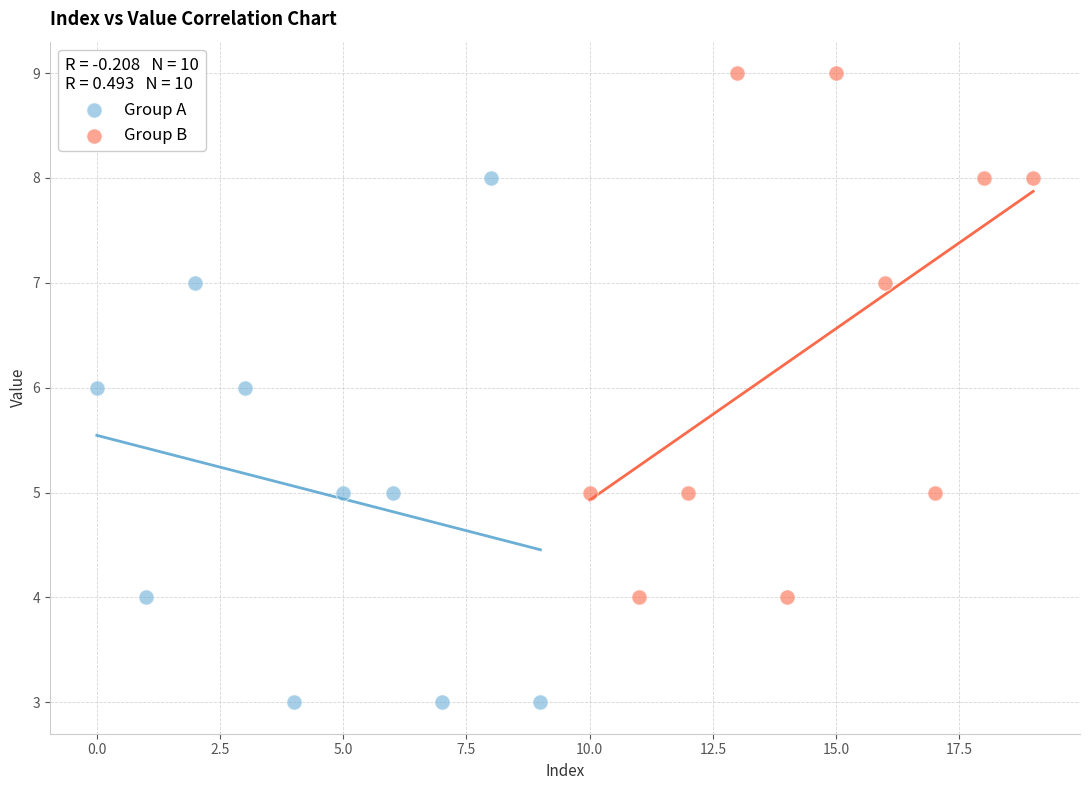

Which series reaches the maximum Y coordinate?

Group B